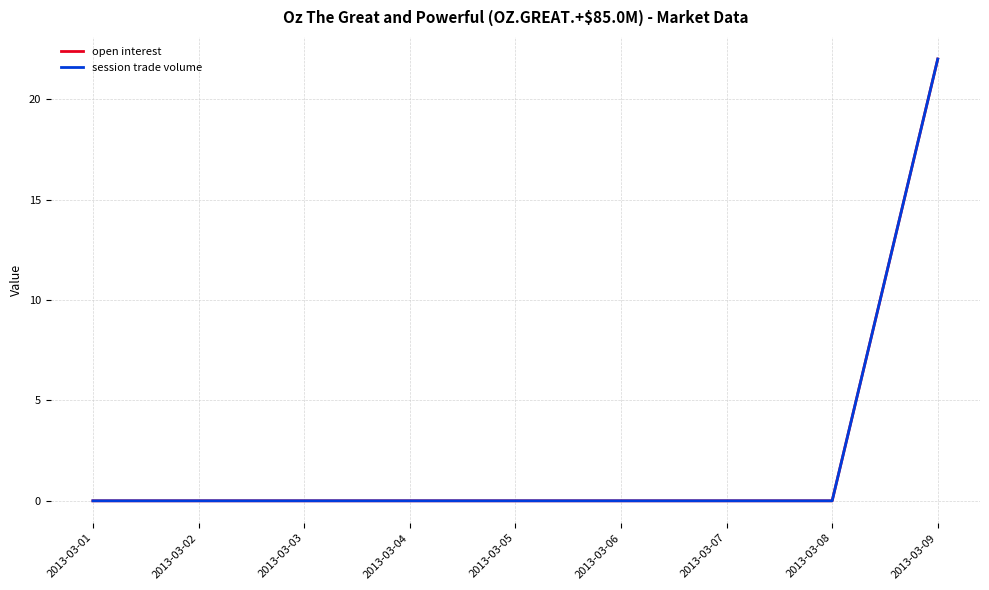

True or false: session trade volume has a value of 0 at 2013-03-01.

True